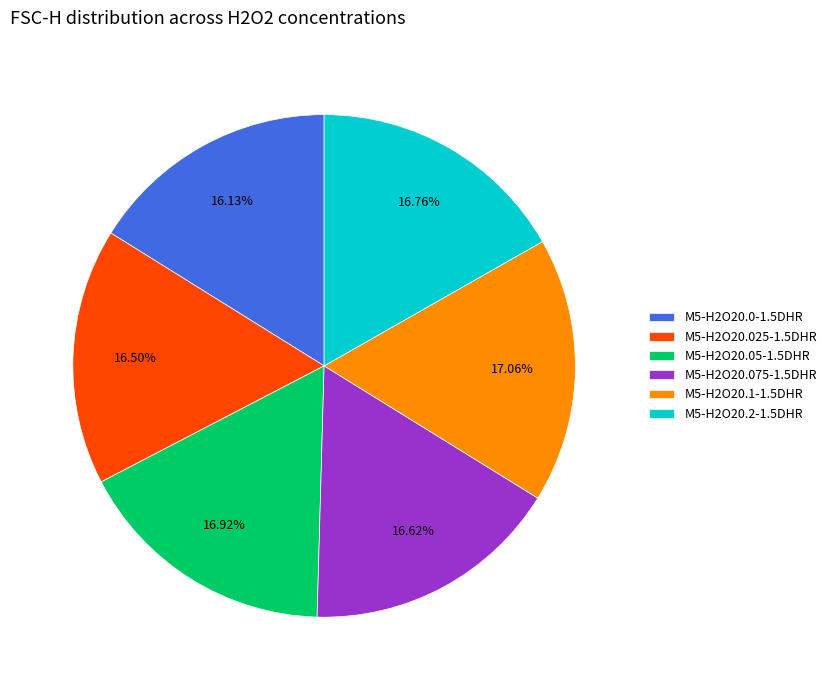

To the nearest percent, what is the average slice percentage?

17%